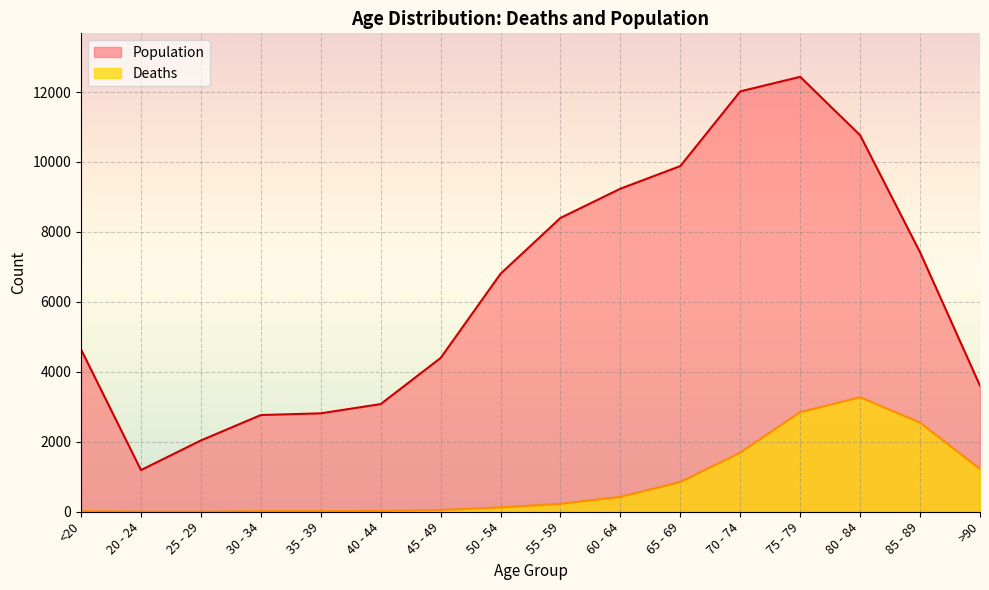

How many values in the Population series exceed 6803?

7